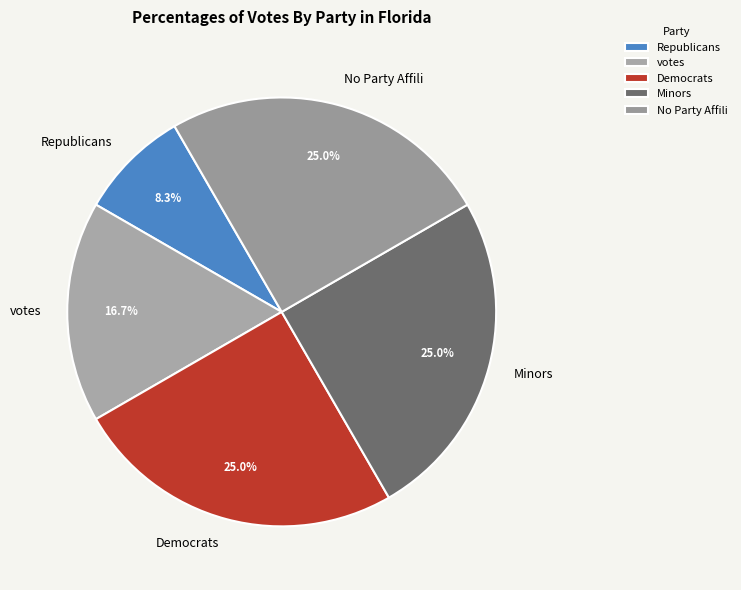

What is the smallest slice in the pie chart?

Republicans